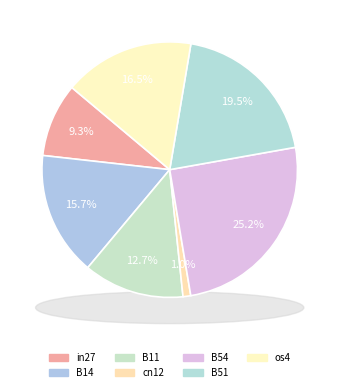

Which slice is the smallest?

cn12